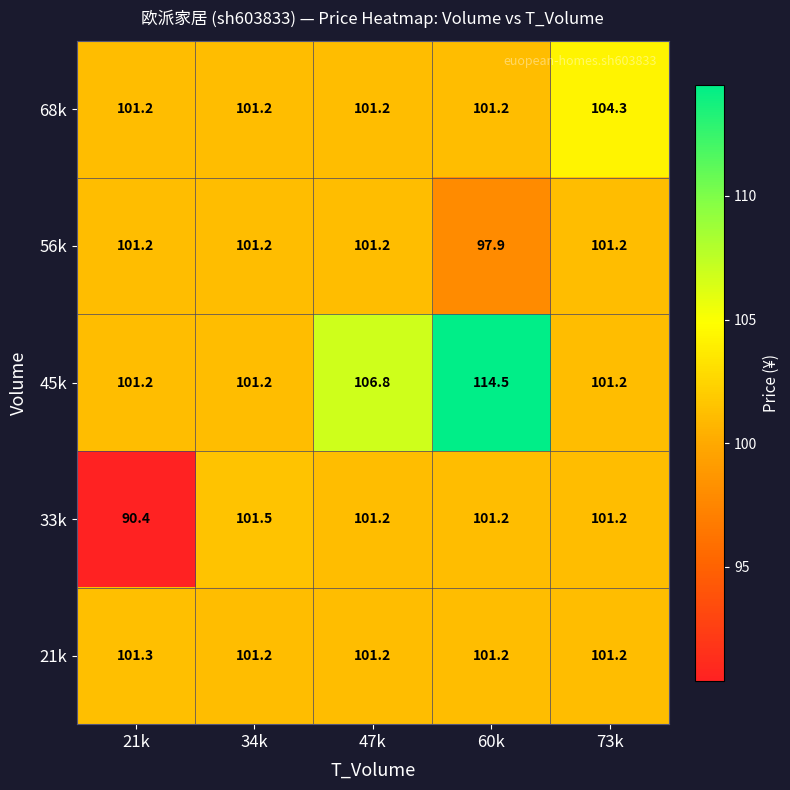

What is the spread (max minus min) of values at 60k?

16.6